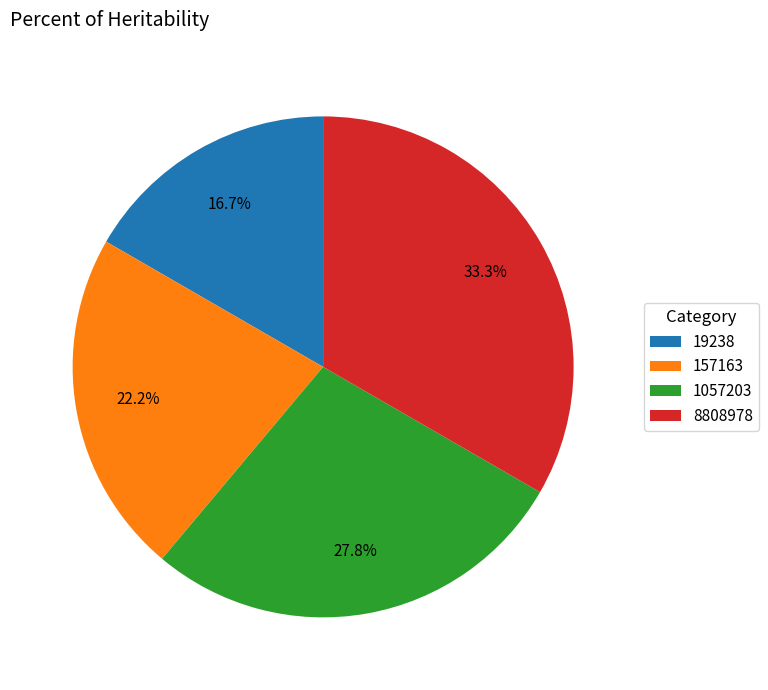

To the nearest percent, what is the average slice percentage?

25%